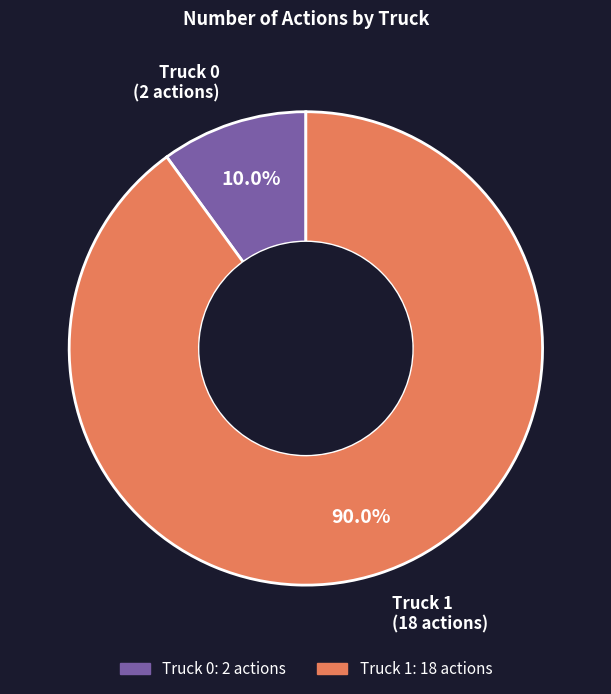

Which slice is the largest?

Truck 1